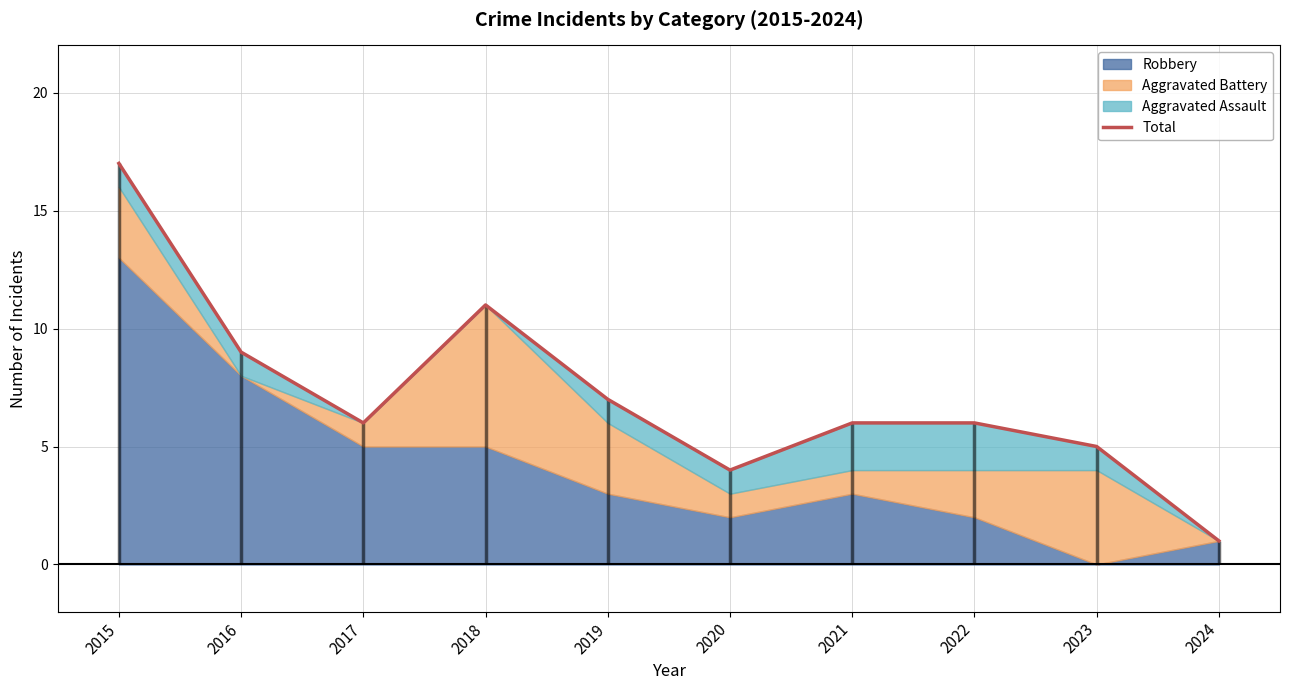

Where is the first local minimum?

2017